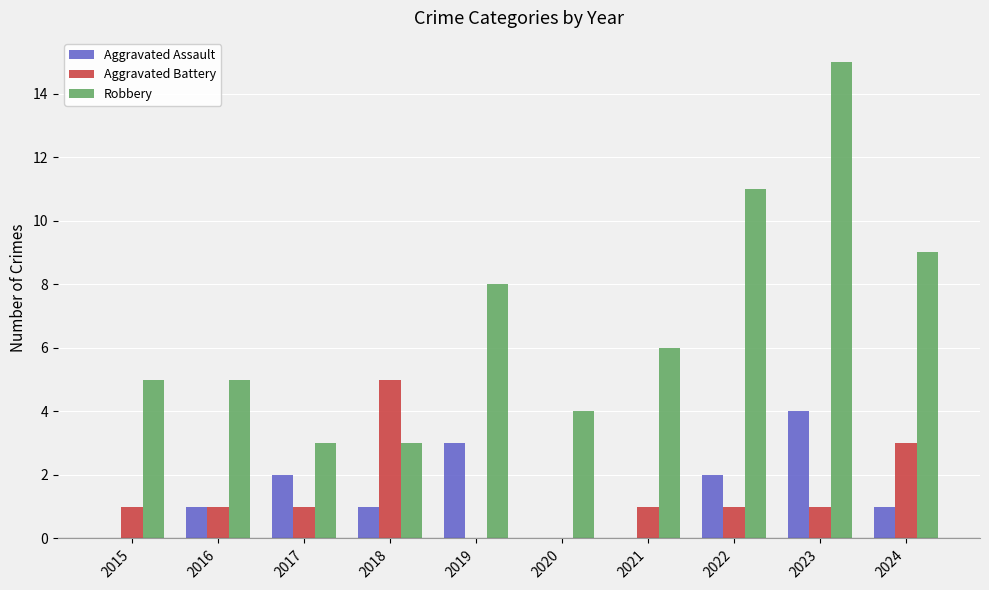

True or false: Aggravated Battery has a value of 1 at 2021.

True